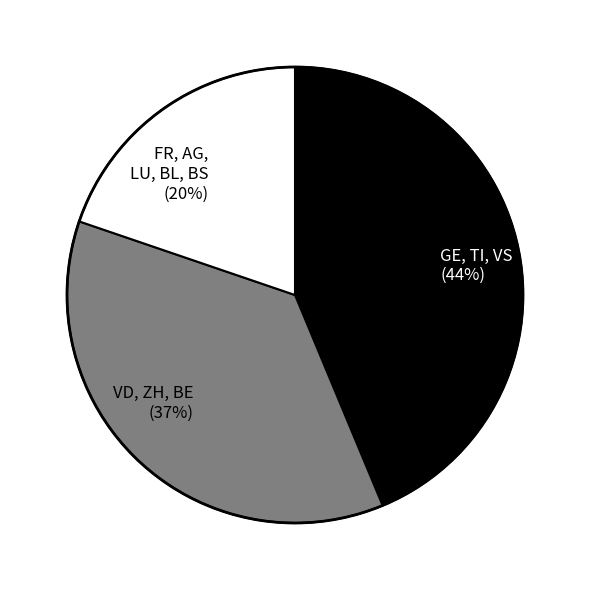

What is the smallest slice in the pie chart?

FR, AG, LU, BL, BS (20%)